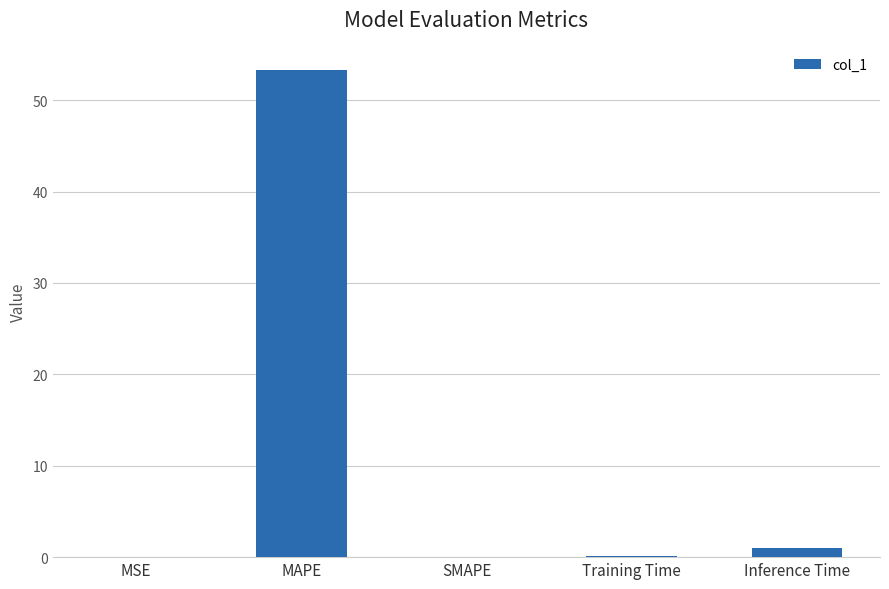

At which category does the chart reach its peak across all series?

MAPE